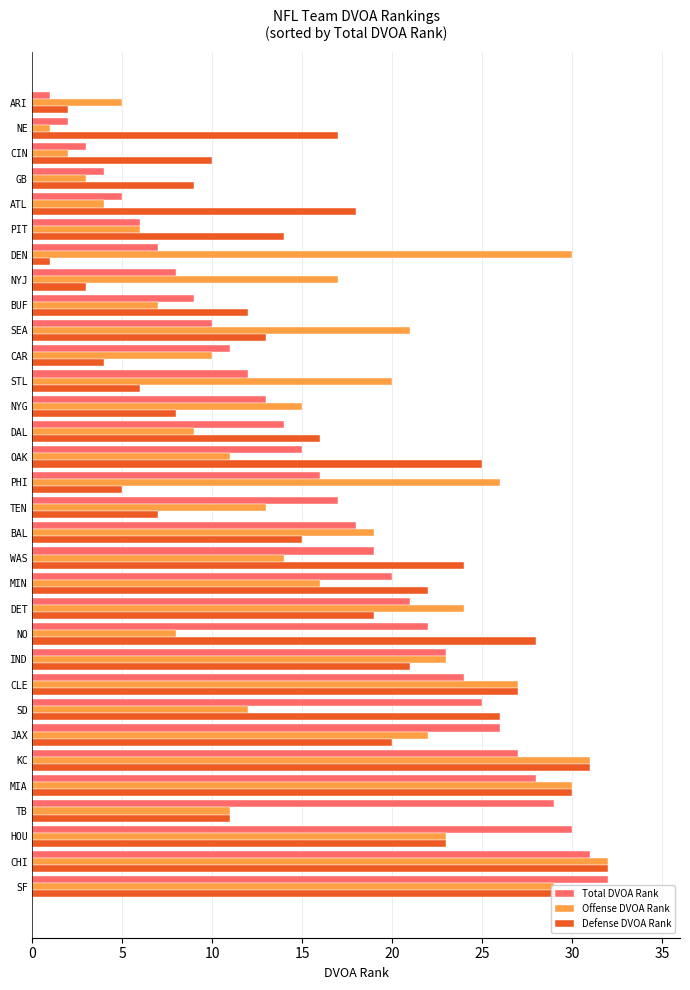

True or false: Defense DVOA Rank has a value of 38 at NO.

False